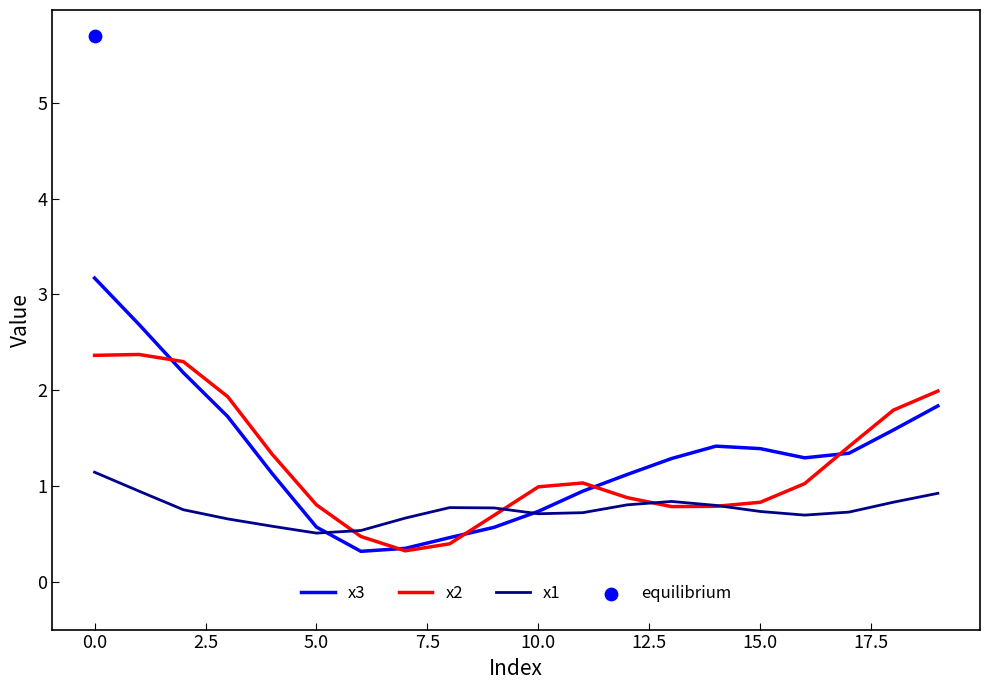

What is the total value across all series at 14?

3.0